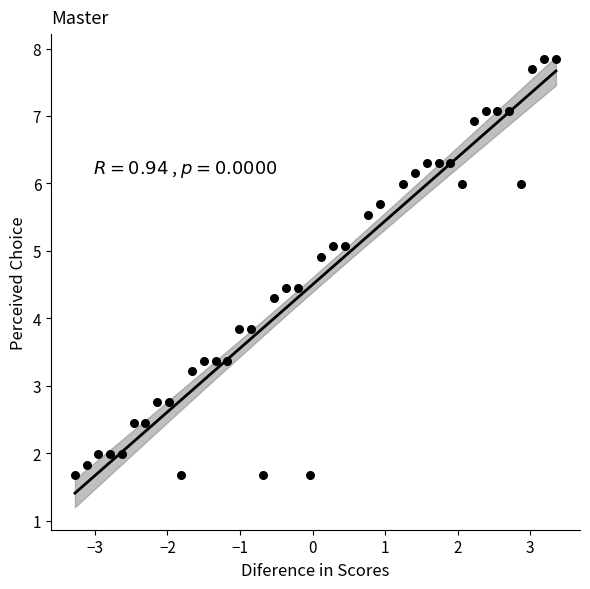

What is the range of X values (max minus min)?

6.6